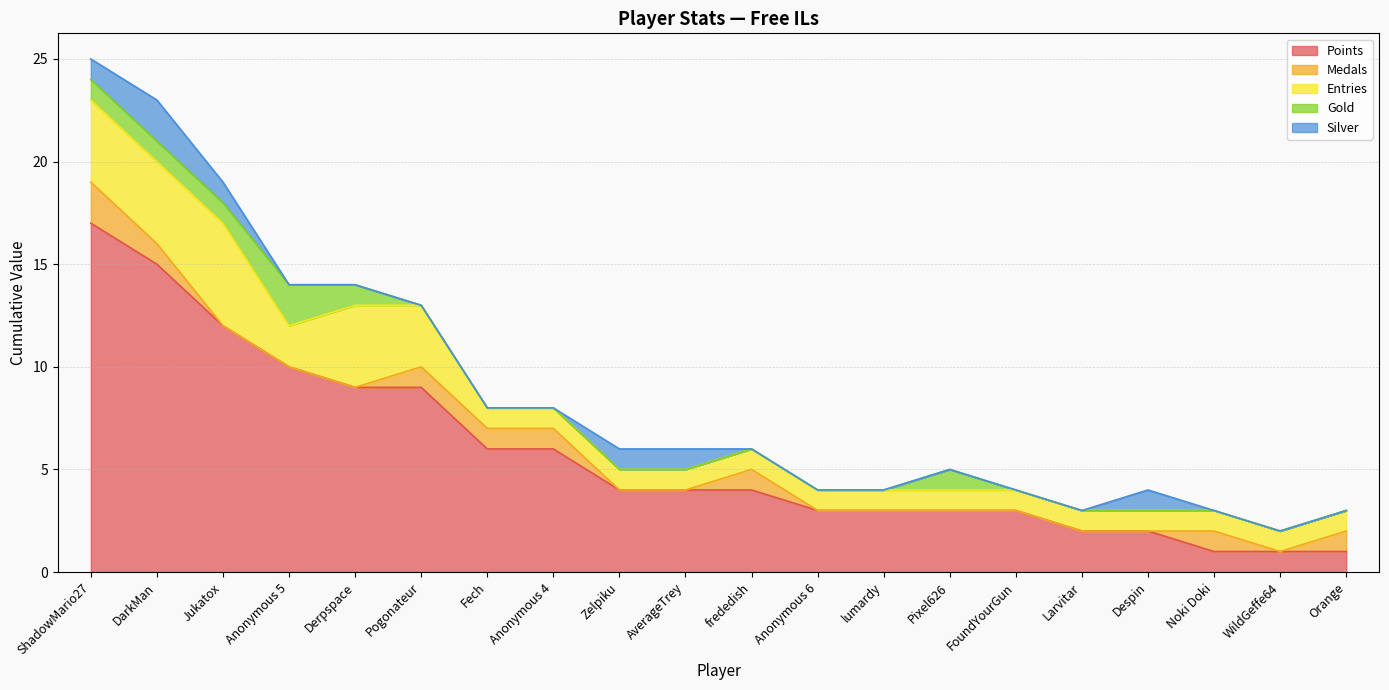

What is the spread (max minus min) of values at AverageTrey?

4